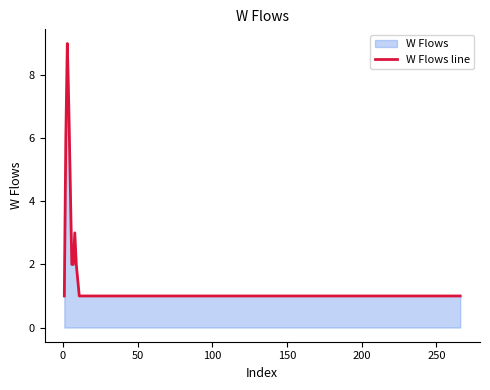

What is the difference between the maximum and minimum values?

8